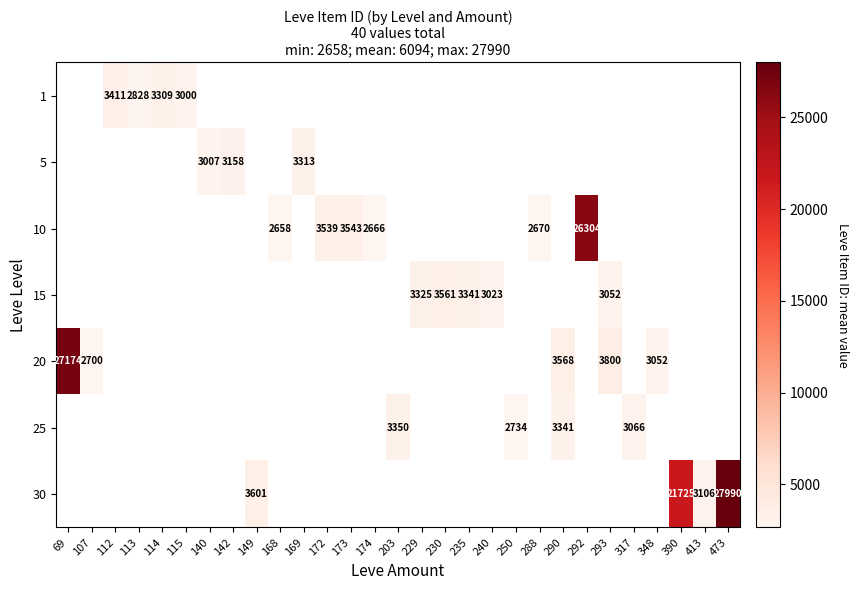

The 10 series shows 40921 at 292. True or false?

False